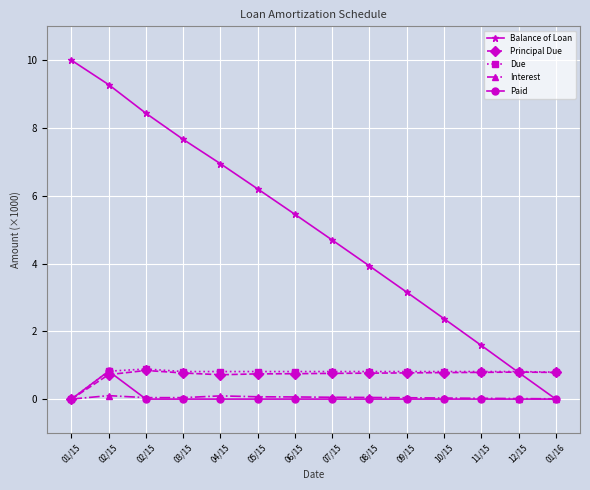

Is this an area chart (filled region under the line)?

No